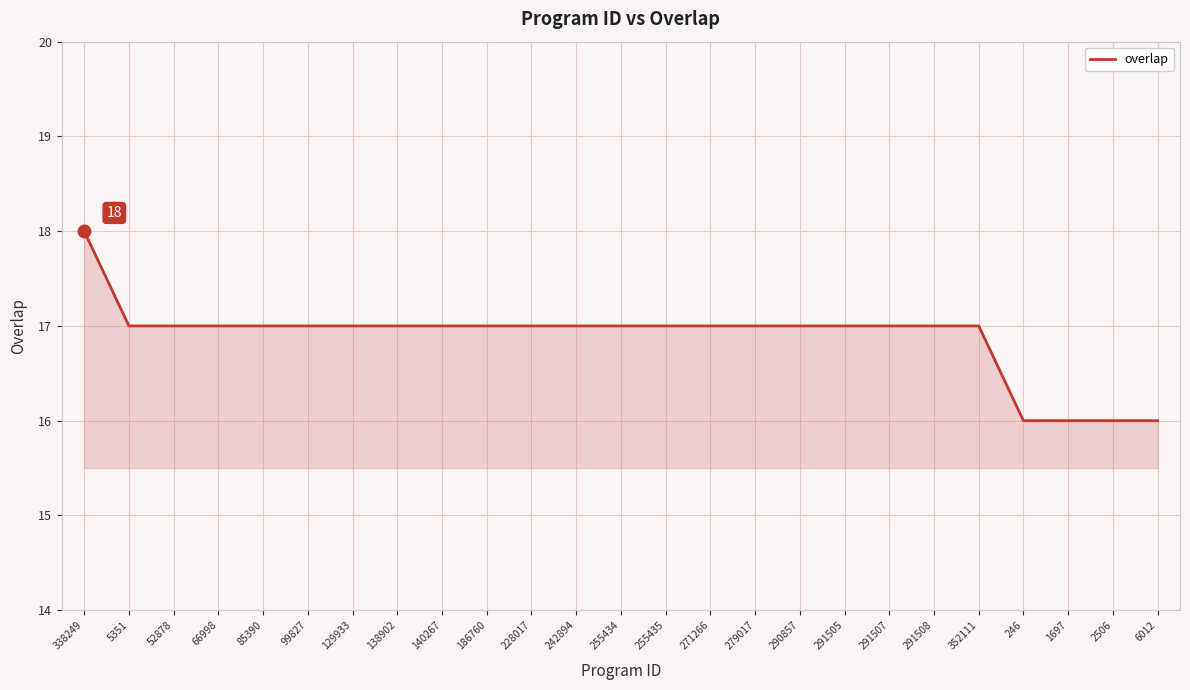

Reading right to left, list all the values displayed in this chart.

6012=16	2506=16	1697=16	246=16	352111=17	291508=17	291507=17	291505=17	290857=17	279017=17	271266=17	255435=17	255434=17	242894=17	228017=17	186760=17	140267=17	138902=17	129933=17	99827=17	85390=17	66998=17	52878=17	5351=17	338249=18